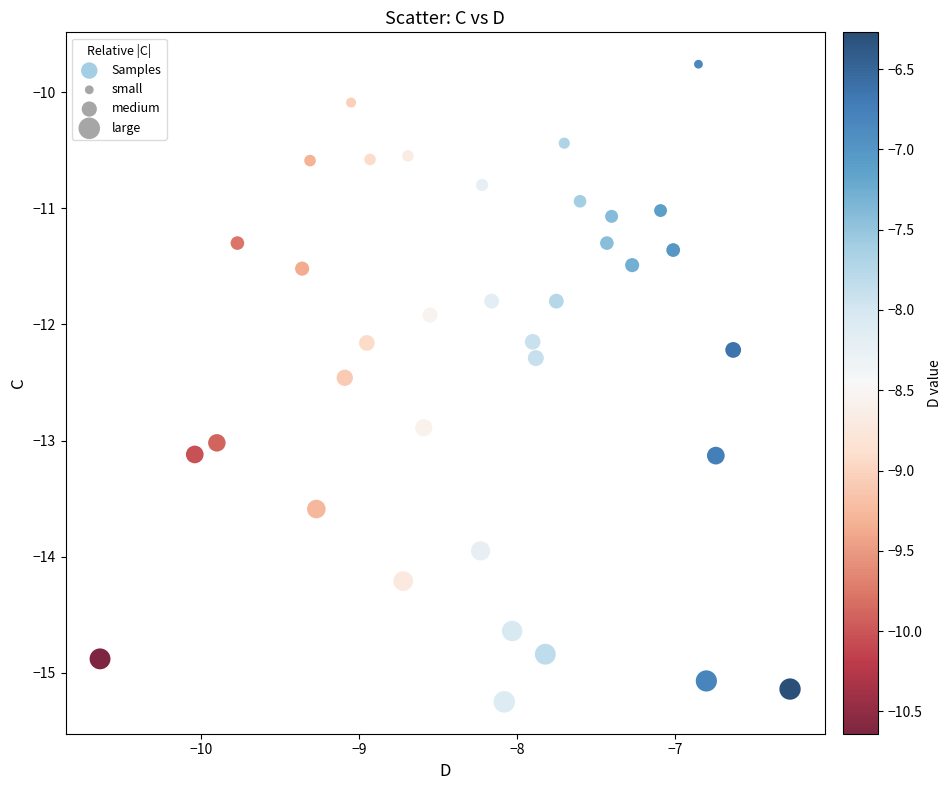

What is the range of Y values (max minus min)?

5.5